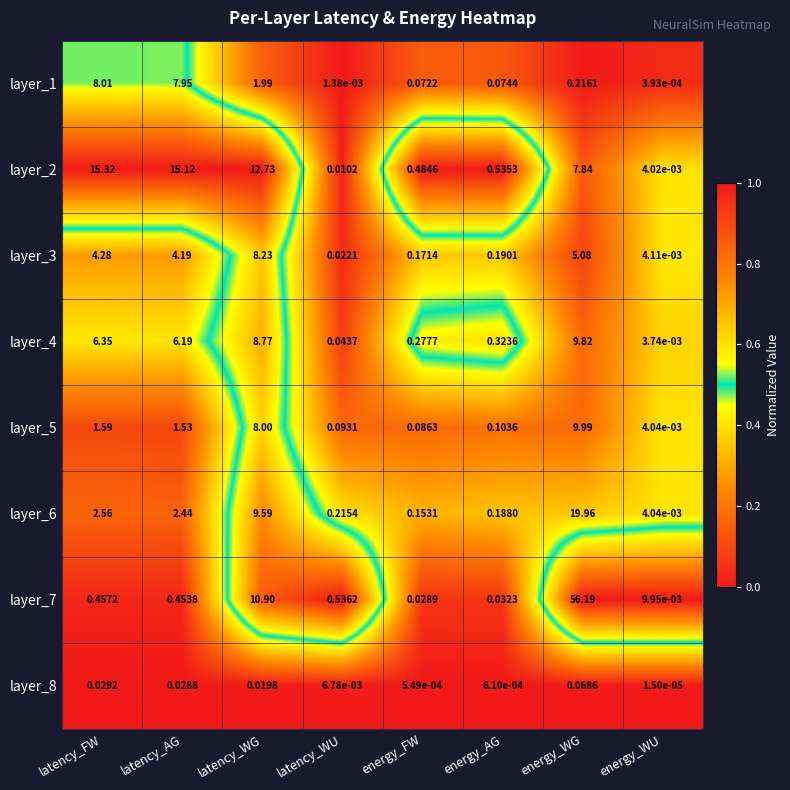

At which label is layer_6 closest to 9?

latency_WG